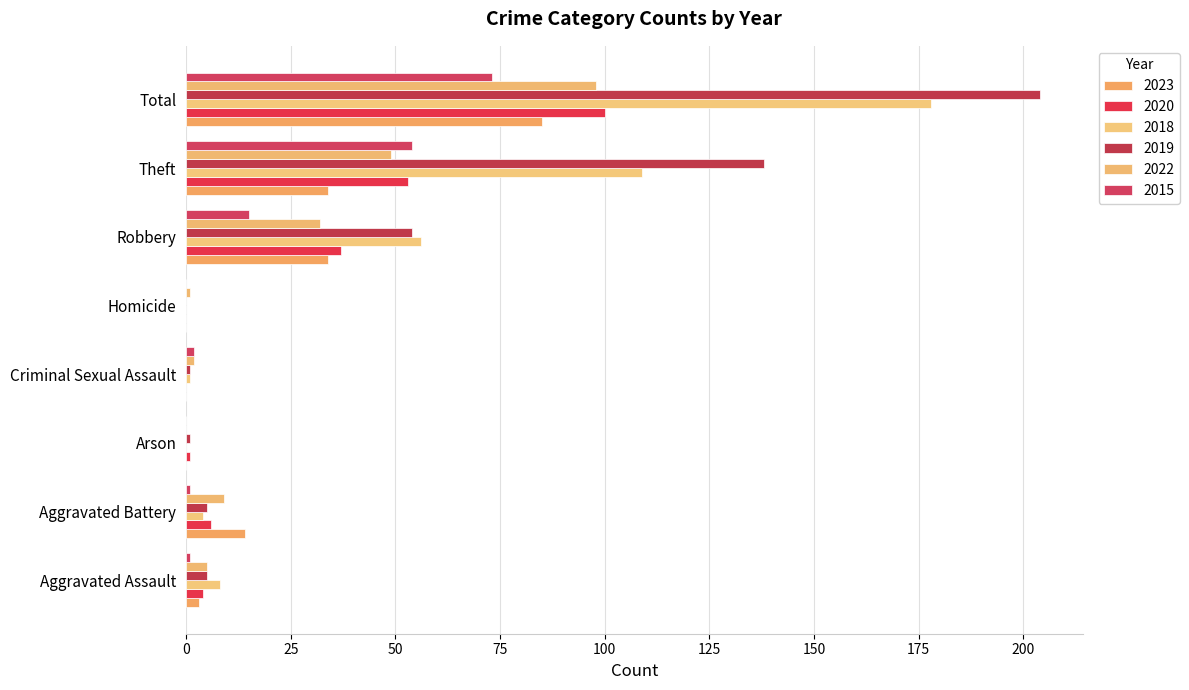

What is the label of the 5th bar from the left?

Homicide